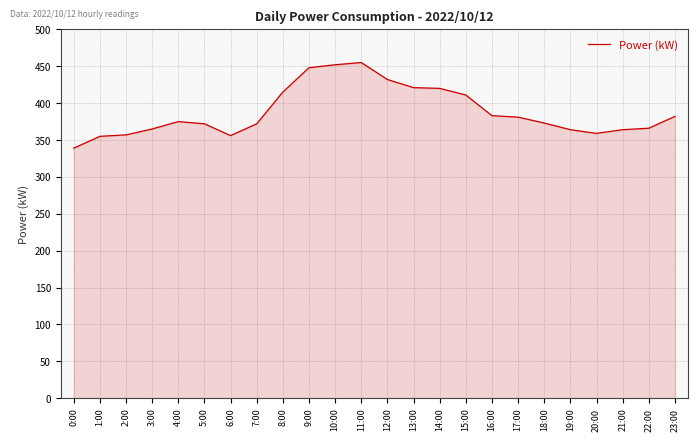

What is the average value?

388